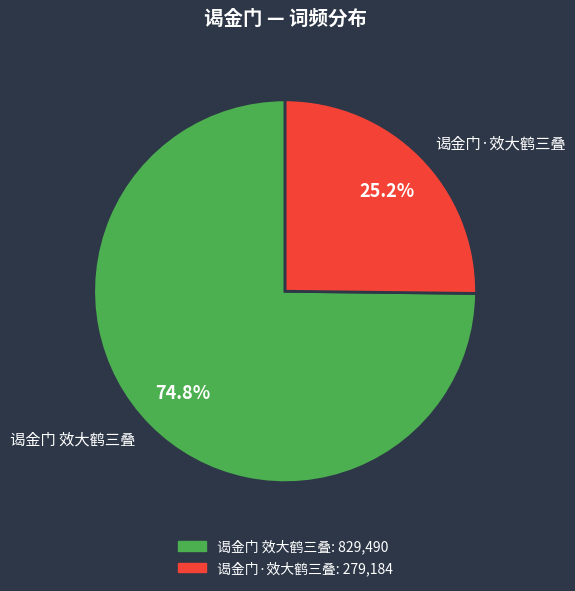

What percentage is the 谒金门 效大鹤三叠 slice, to the nearest percent?

75%